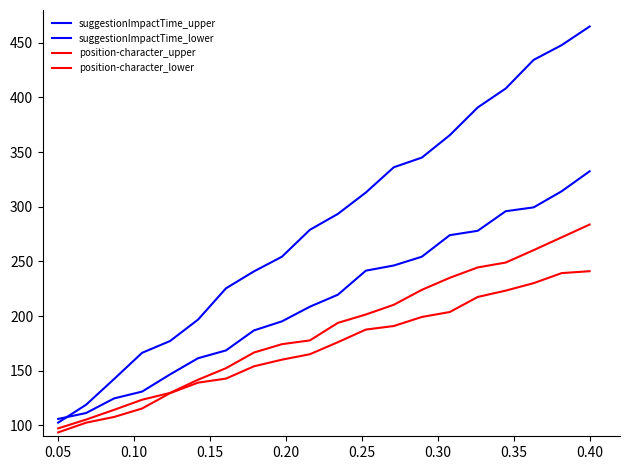

True or false: position-character_upper and suggestionImpactTime_upper cross at least once.

False